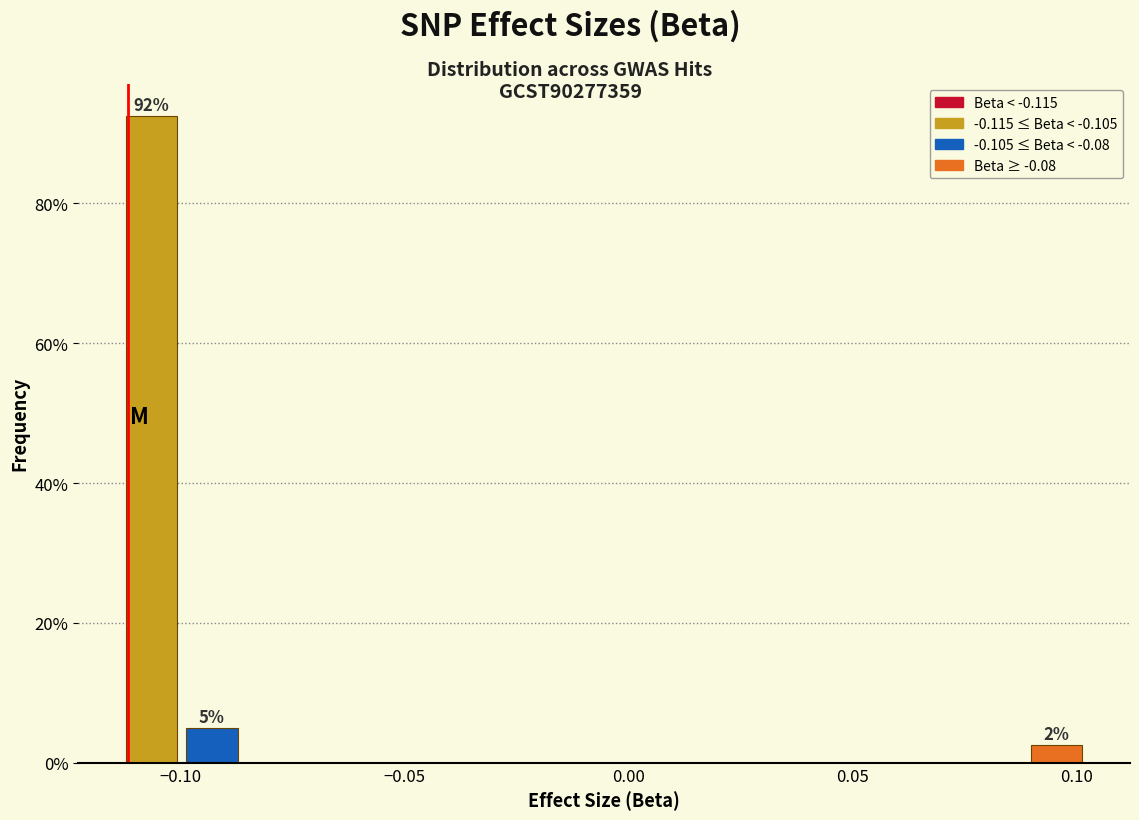

Read against the x-axis, roughly where is the centre of the tallest bar?

-0.105